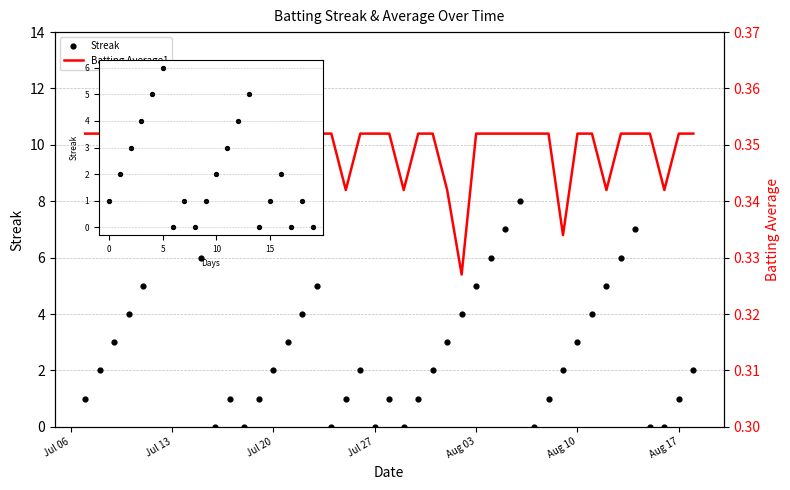

Which series has the widest spread of Y values?

Streak